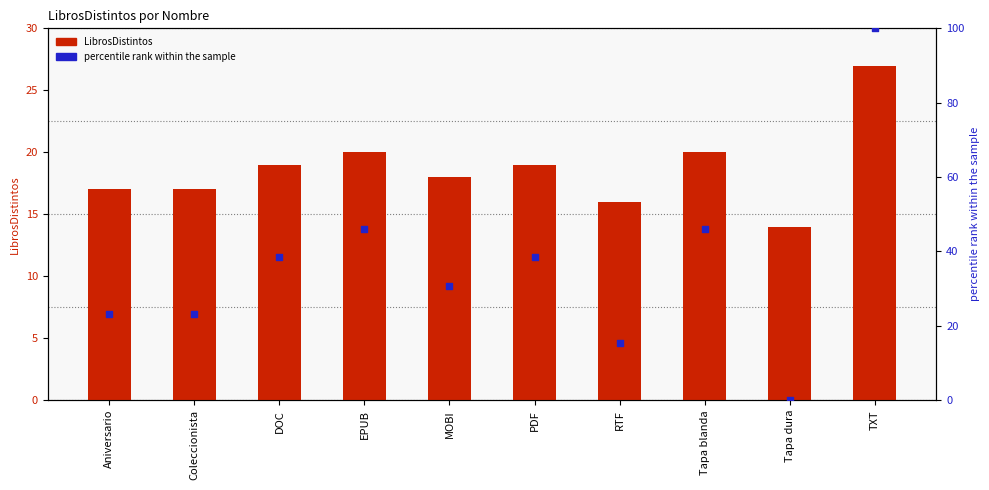

Which series has the largest total across all categories?

percentile rank within the sample